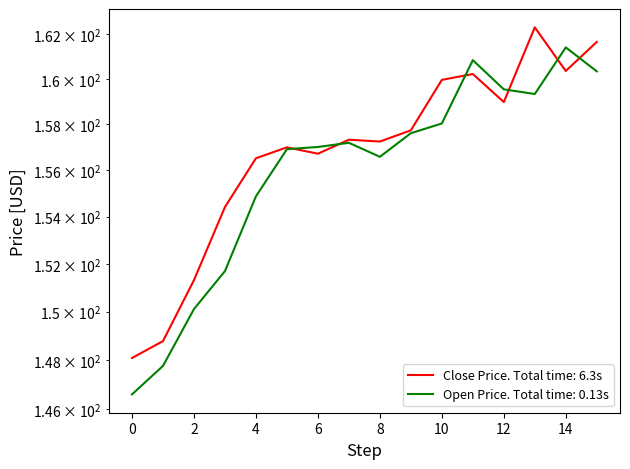

True or false: Open Price has more than 0 points higher than both neighbors.

True